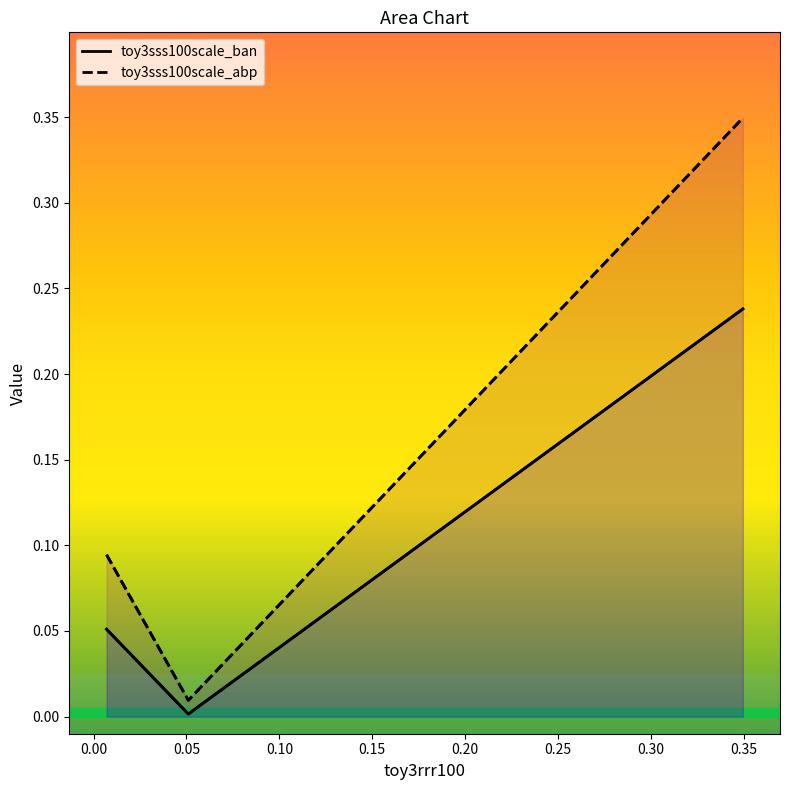

Rank the series by their average value, from highest to lowest.

toy3sss100scale_abp, toy3sss100scale_ban